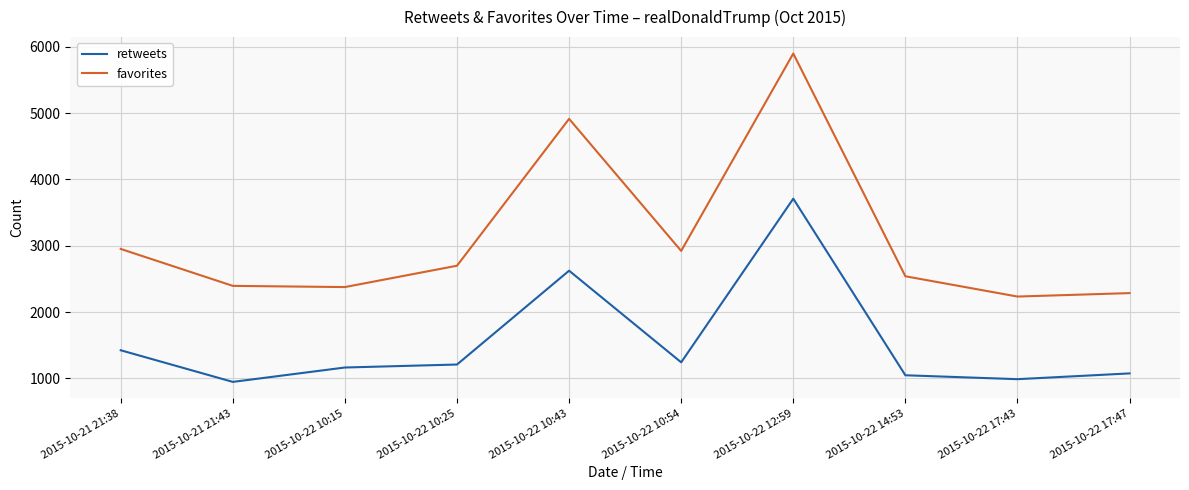

What position from the right is 2015-10-22 17:43?

2